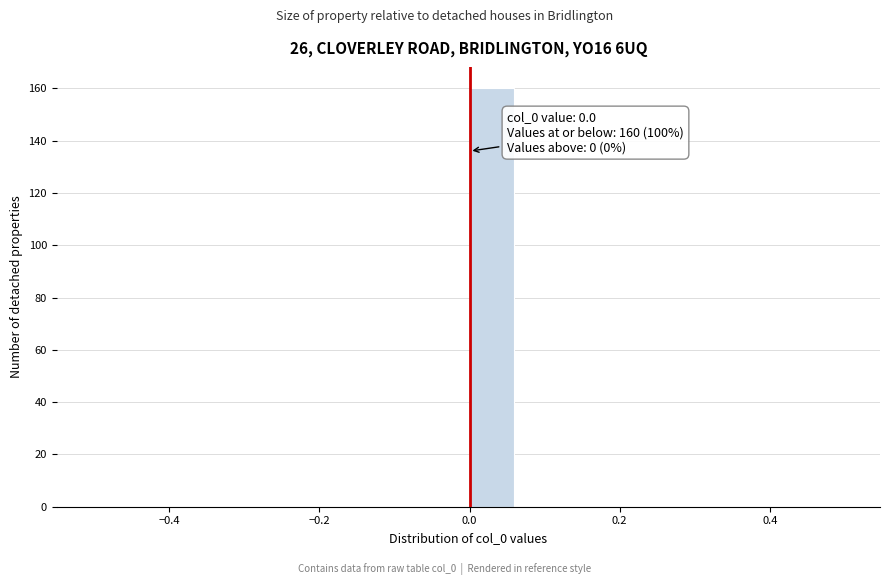

Around what value on the x-axis is the tallest bar? Give the approximate position of its centre, as read against the axis.

0.02